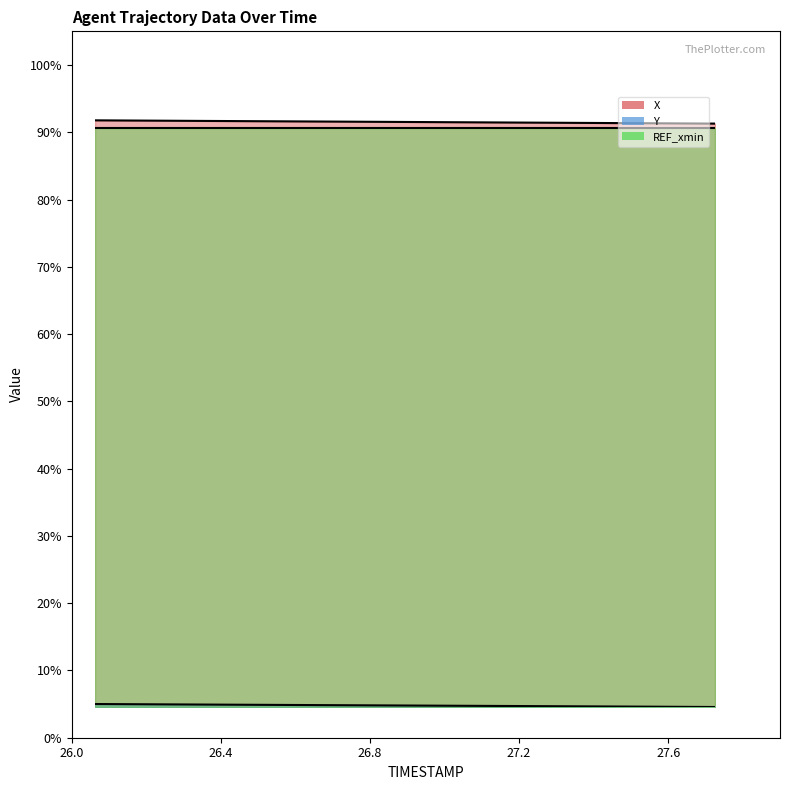

Which label corresponds to the largest value in the chart?

26.0